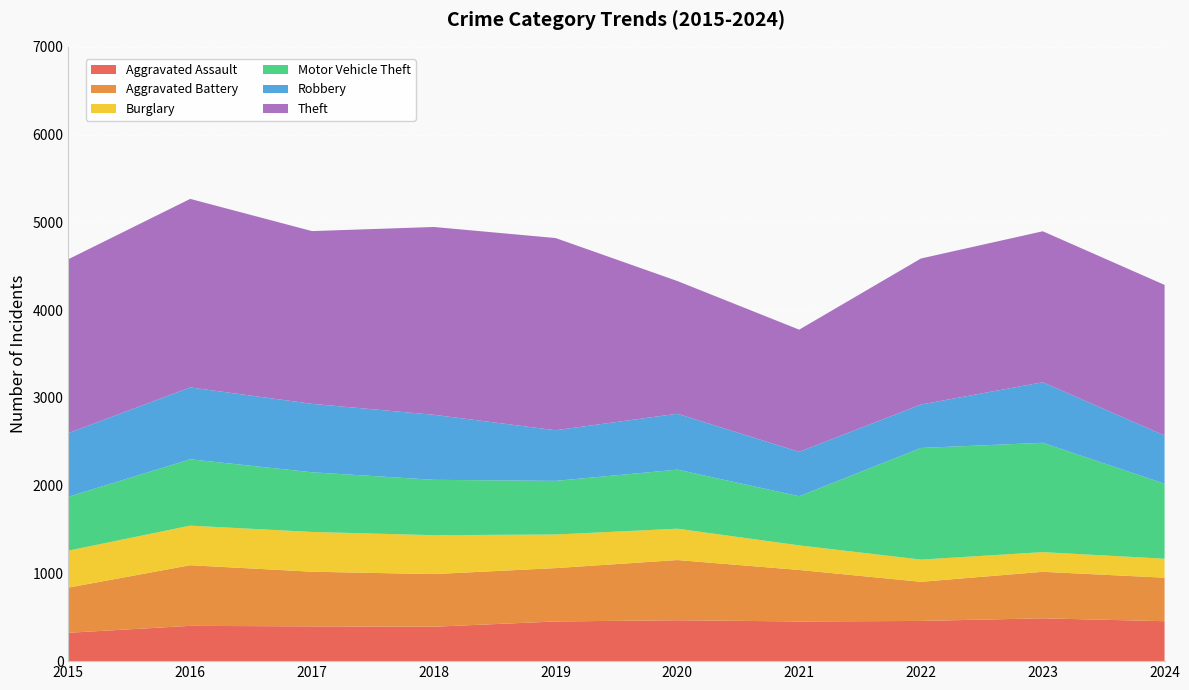

Reading left to right, transcribe all the data shown in this chart.

Aggravated Assault: 323	402	396	392	452	466	452	458	488	455
Aggravated Battery: 515	691	623	600	608	686	587	446	530	496
Burglary: 421	451	453	443	383	357	280	253	224	216
Motor Vehicle Theft: 614	756	680	631	611	673	560	1272	1246	855
Robbery: 726	819	780	741	577	637	506	495	690	549
Theft: 1981	2148	1968	2140	2190	1512	1392	1664	1720	1716